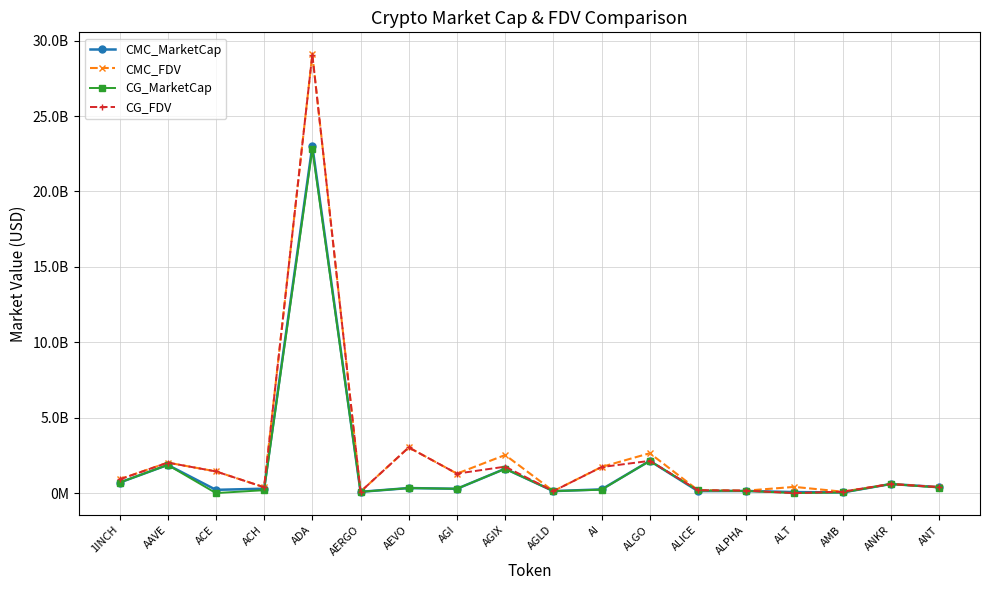

What is the sum of all CMC_FDV values?

47145278245.6